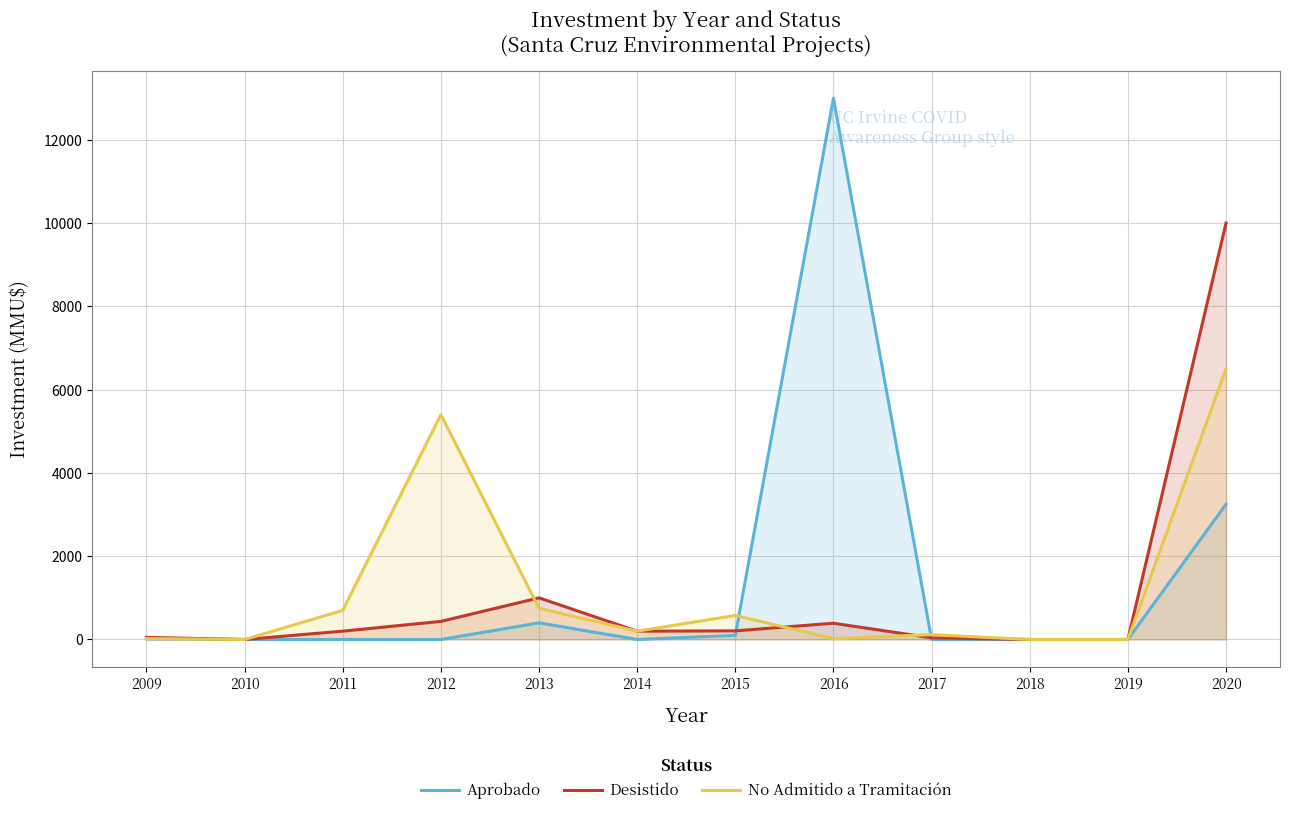

Between 2010 and 2012, which series saw the biggest shift?

No Admitido a Tramitación